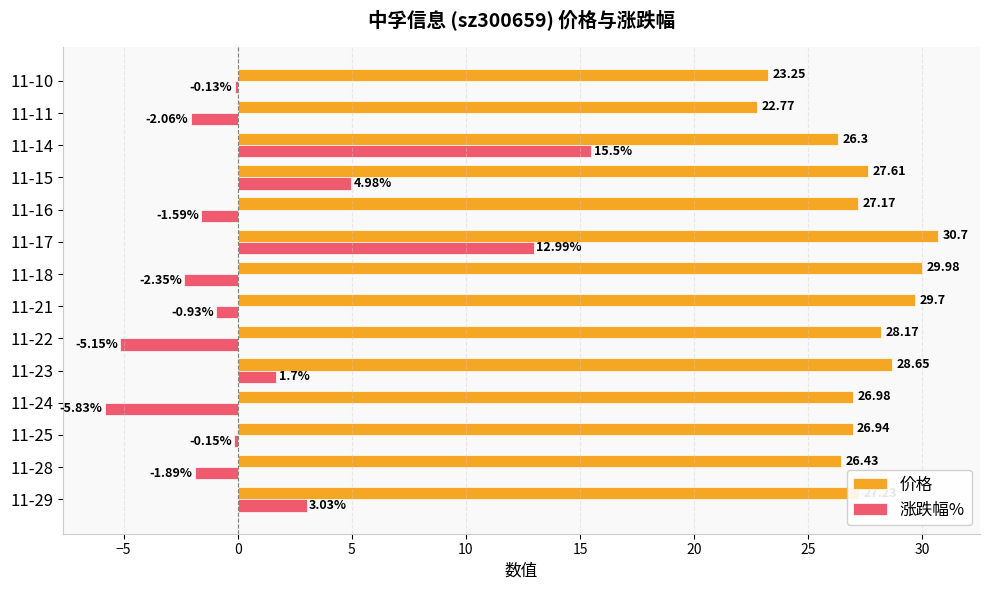

What is the spread (max minus min) of values at 11-29?

24.2